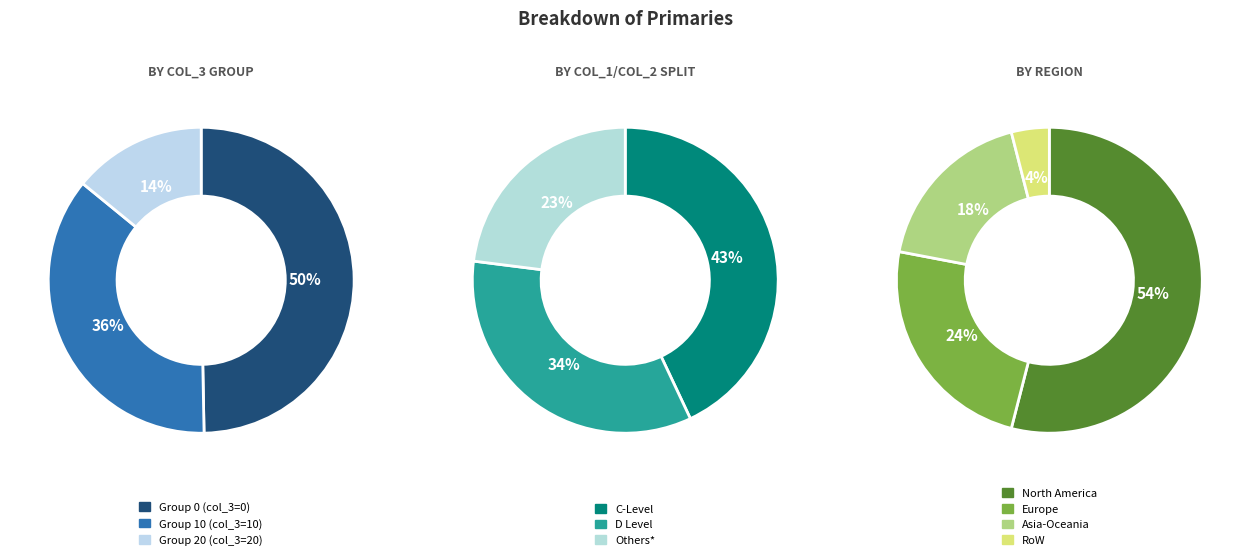

To the nearest percent, what is the difference between the 10 and 0 slice percentages?

14%